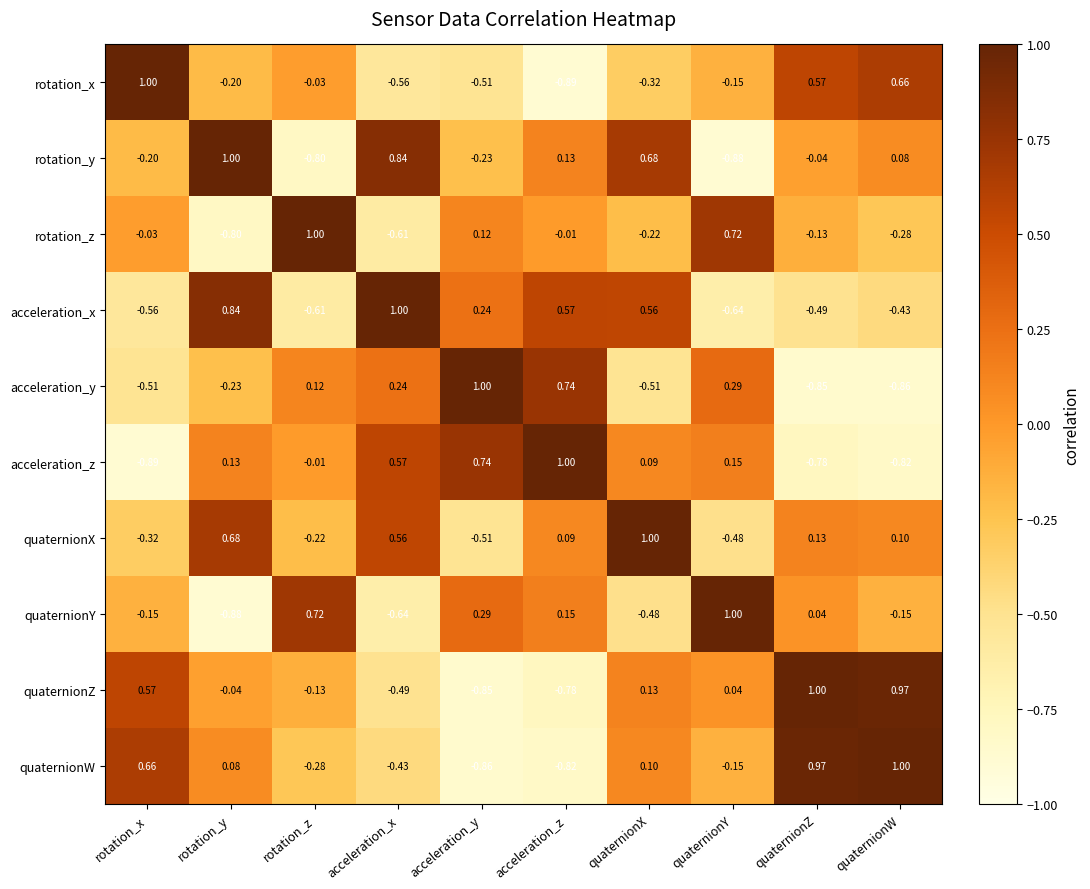

At which label is rotation_z closest to 0?

acceleration_z